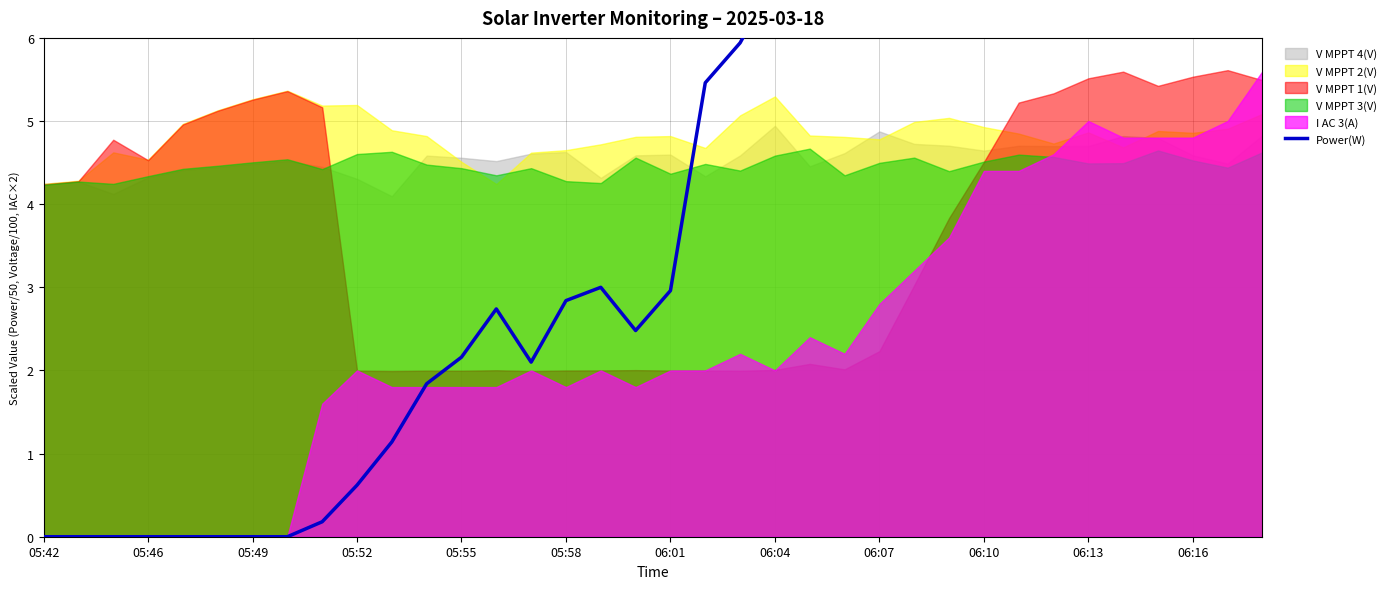

What is the approximate value at 06:01?

3.0